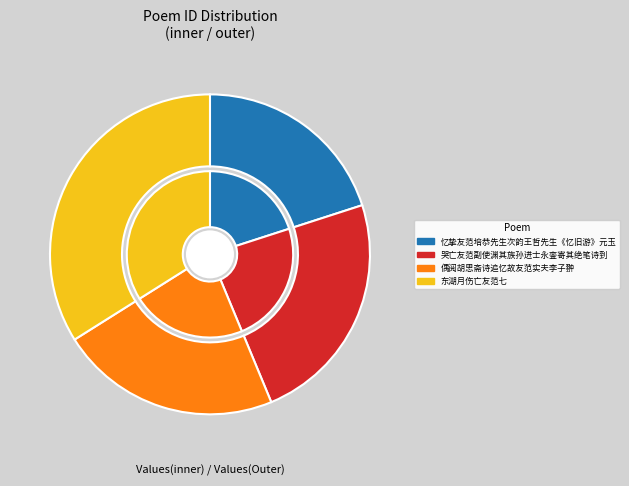

To the nearest percent, what is the difference between the largest and smallest slice percentages?

14%